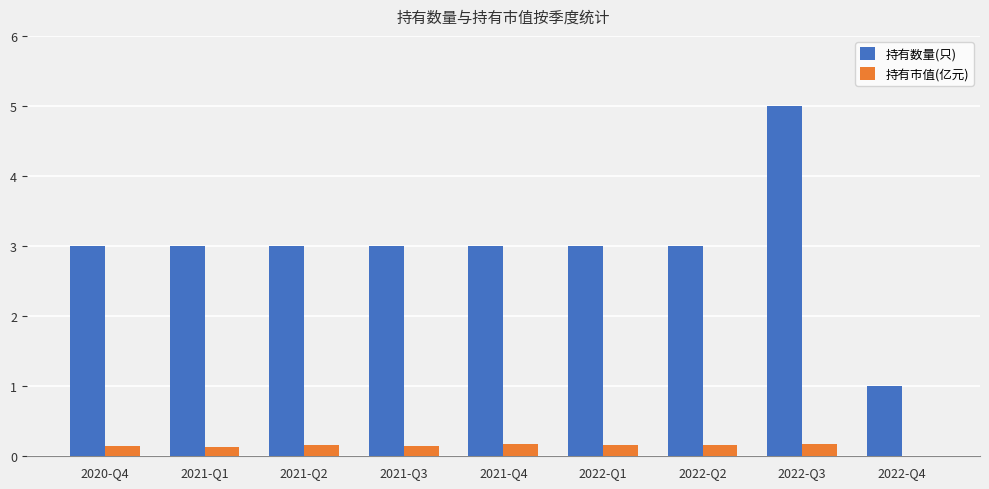

Which series has the largest total across all categories?

持有数量(只)